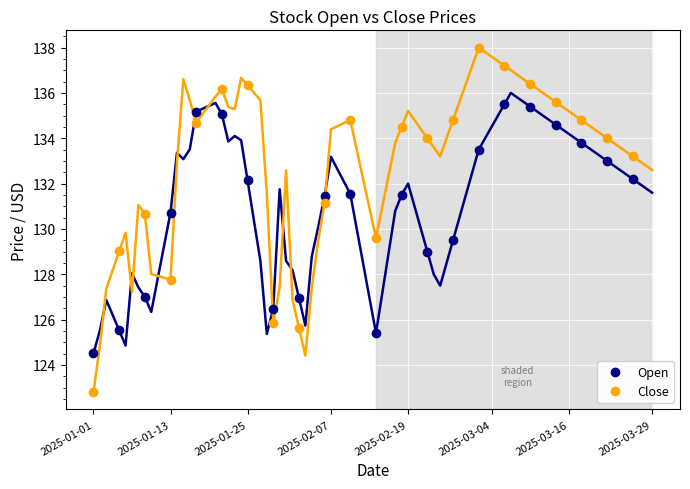

What are all the series names shown in the legend?

Open, Close